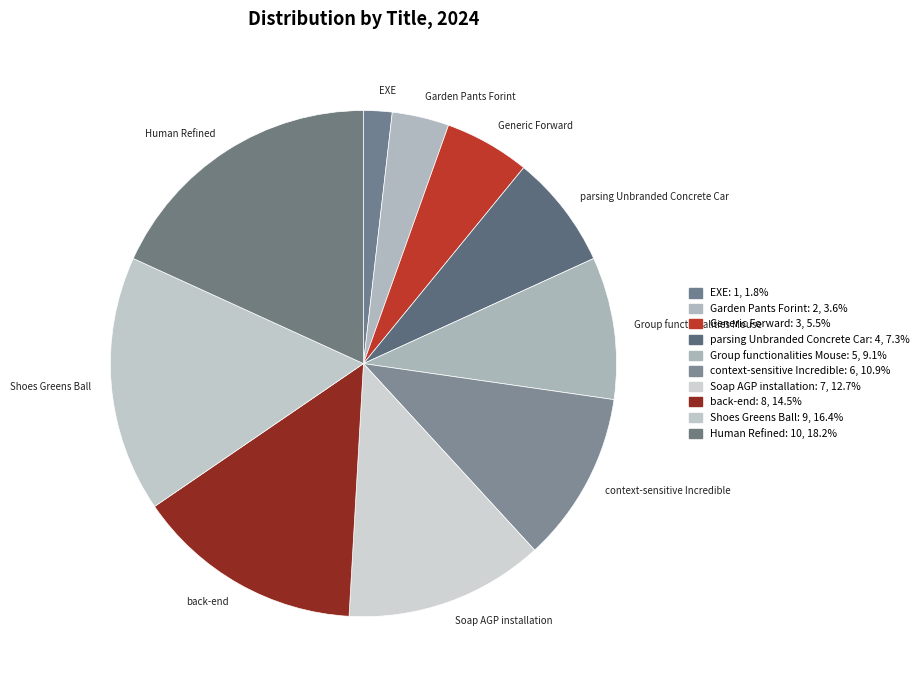

How many segments does this pie chart have?

10